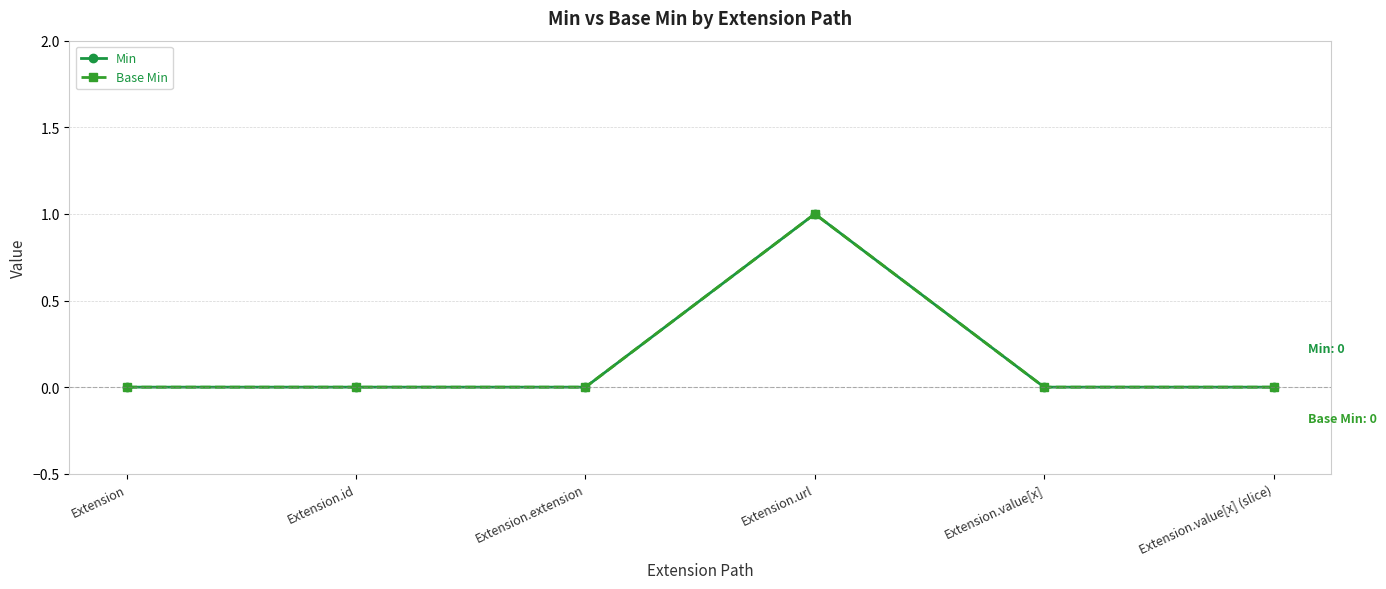

Does the chart have visible grid lines?

Yes